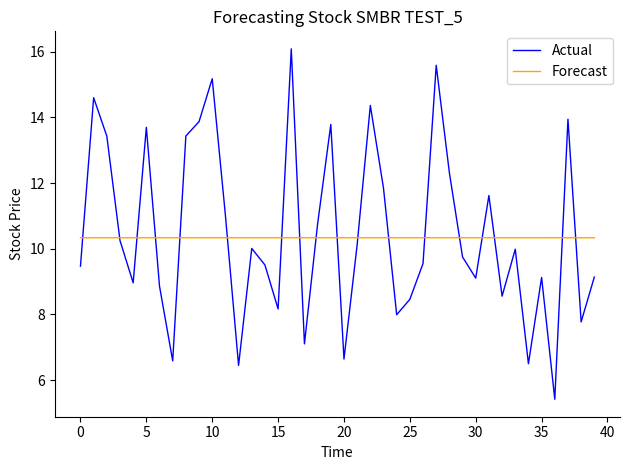

List the series in order of their peak value, lowest first.

Forecast, Actual